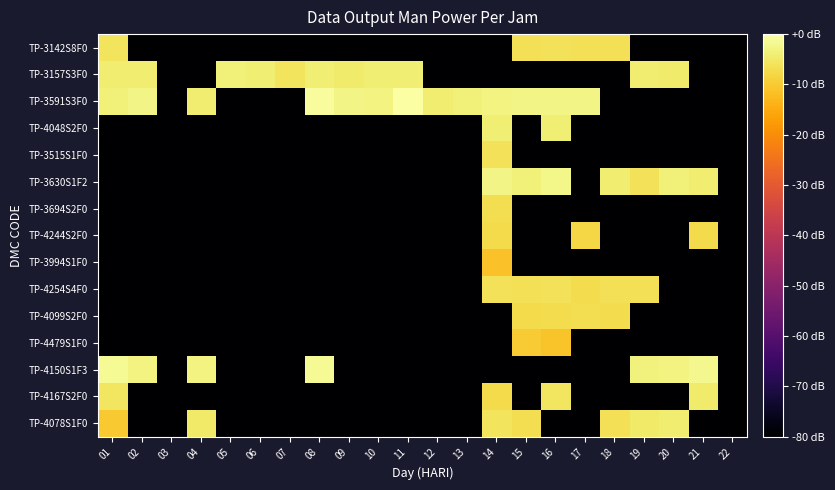

Rank the series by their maximum value, from lowest to highest.

TP-3994S1F0, TP-4479S1F0, TP-4244S2F0, TP-3694S2F0, TP-4099S2F0, TP-3515S1F0, TP-4254S4F0, TP-3142S8F0, TP-4167S2F0, TP-4078S1F0, TP-4048S2F0, TP-3157S3F0, TP-3630S1F2, TP-4150S1F3, TP-3591S3F0